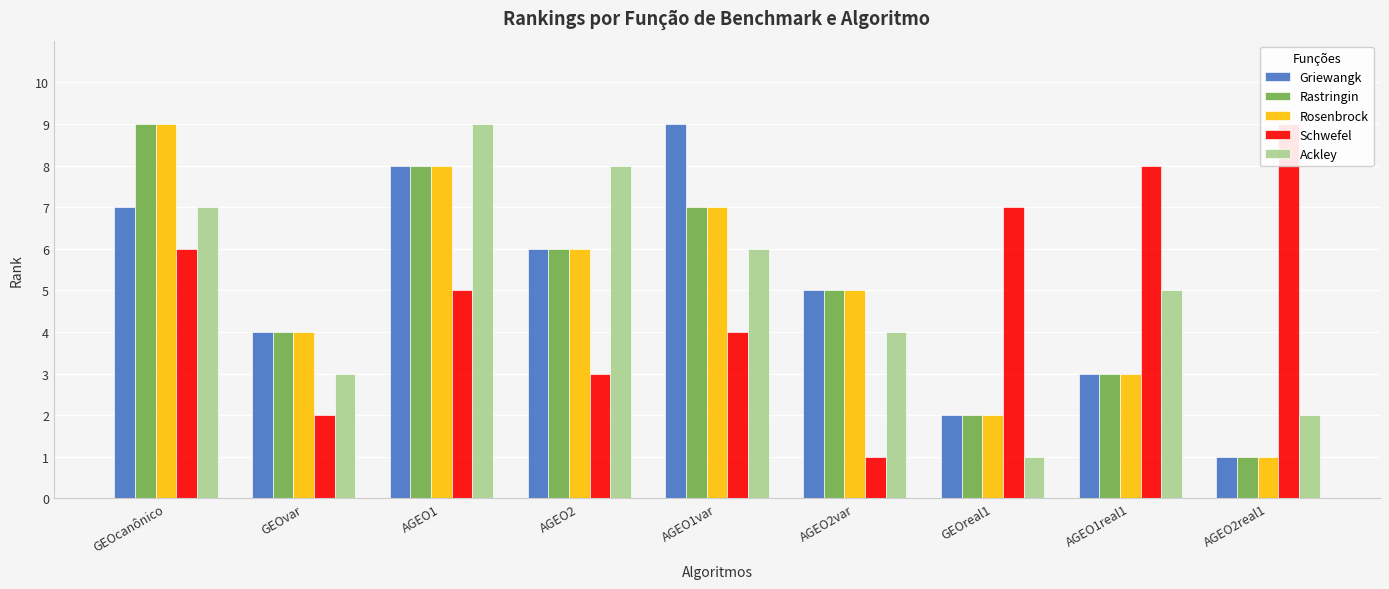

At AGEO1var, list the series in order from smallest to largest.

Schwefel, Ackley, Rastringin, Rosenbrock, Griewangk